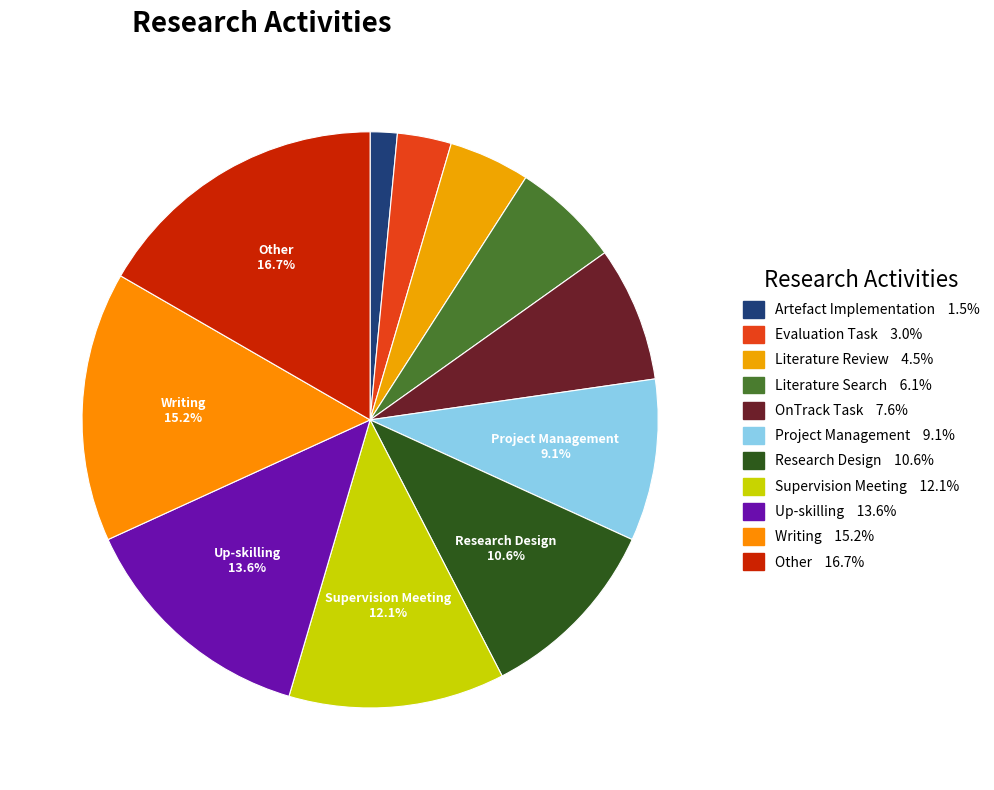

How many slices are in this pie chart?

11